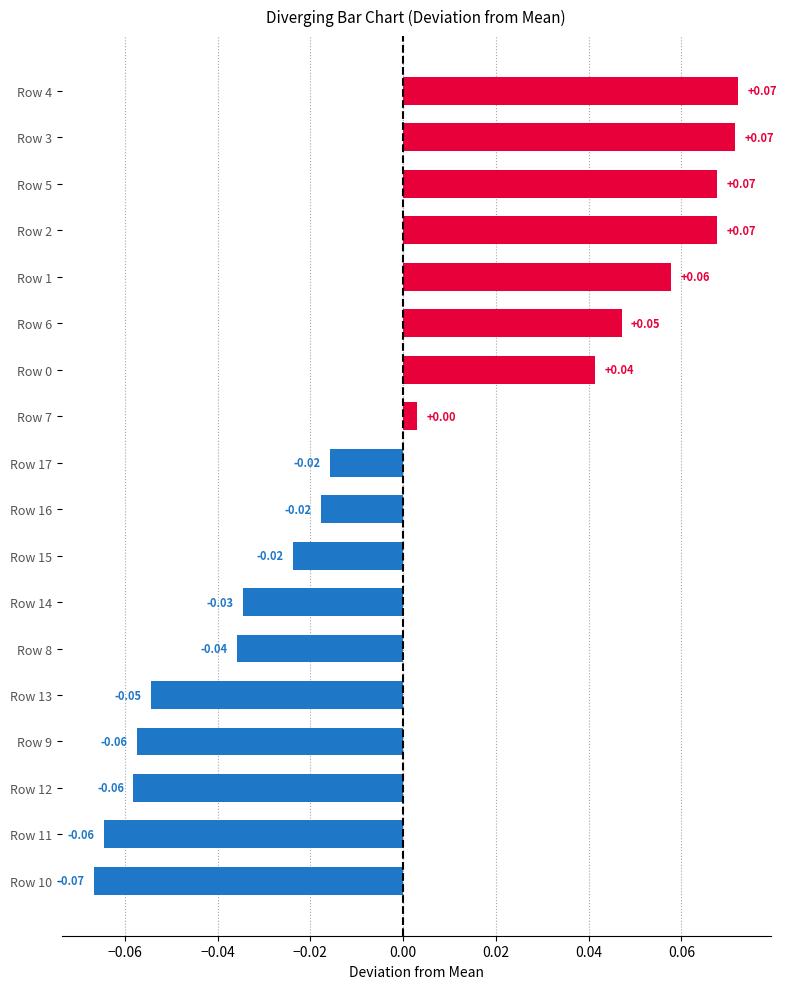

Between Row 10 and Row 15, which is larger?

Row 15